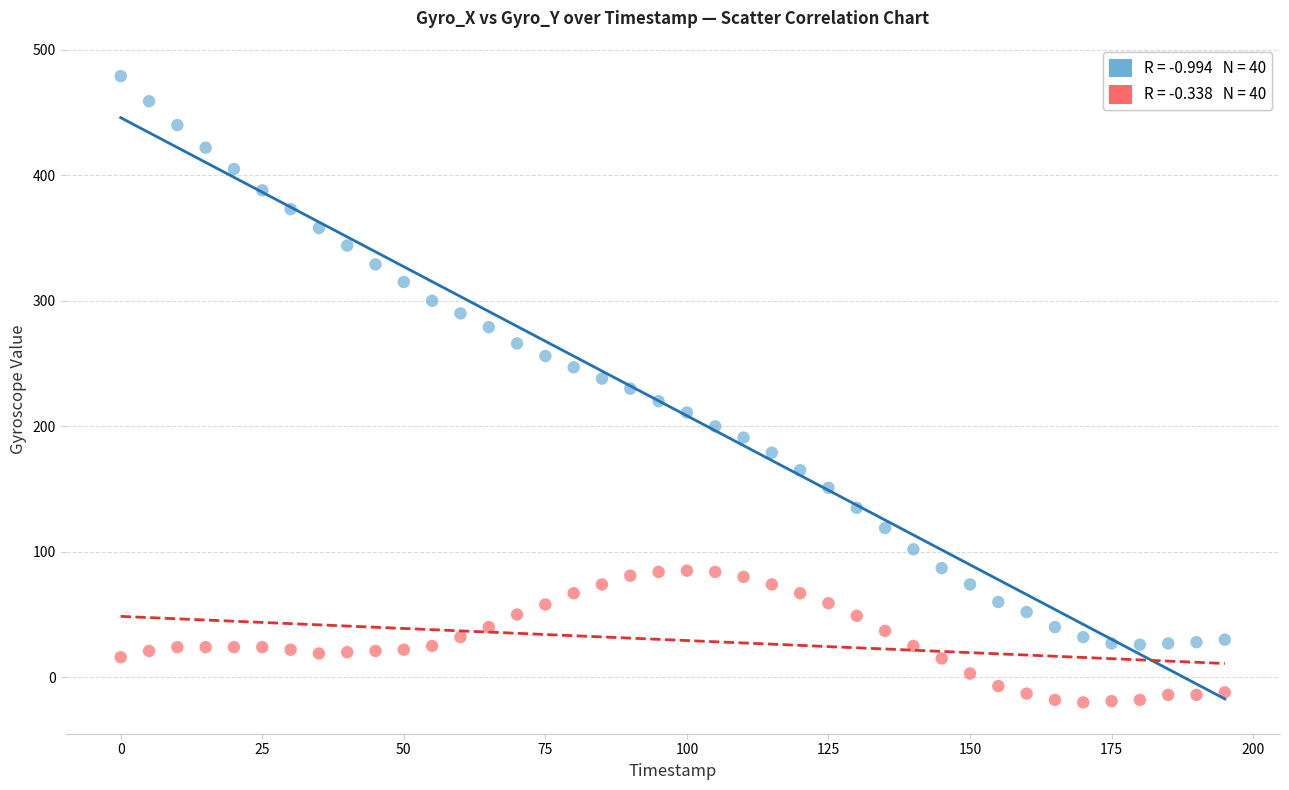

Across all data points, what is the range of Y values (max minus min)?

499